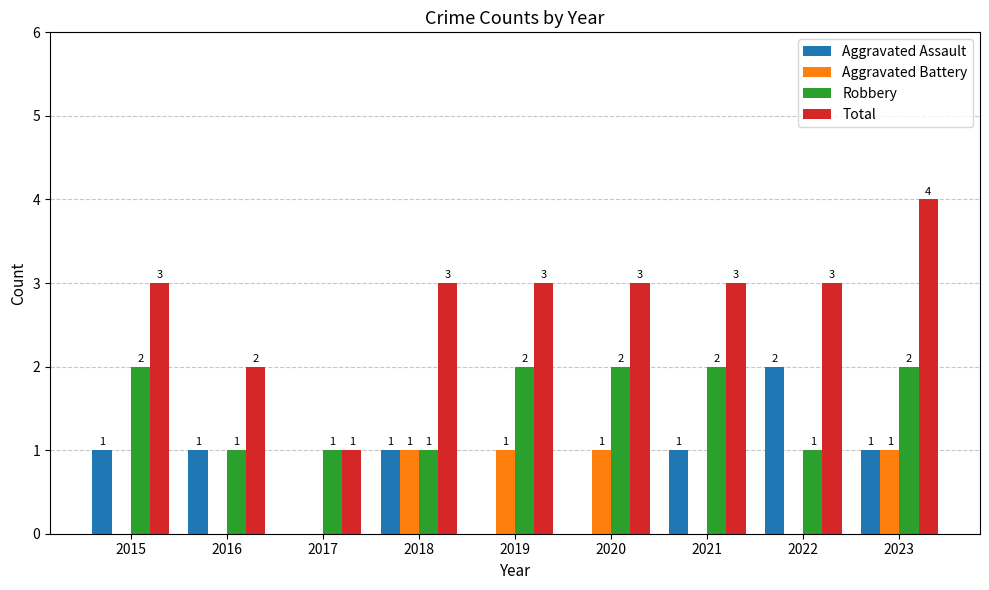

What is the sum of all Aggravated Battery values?

4